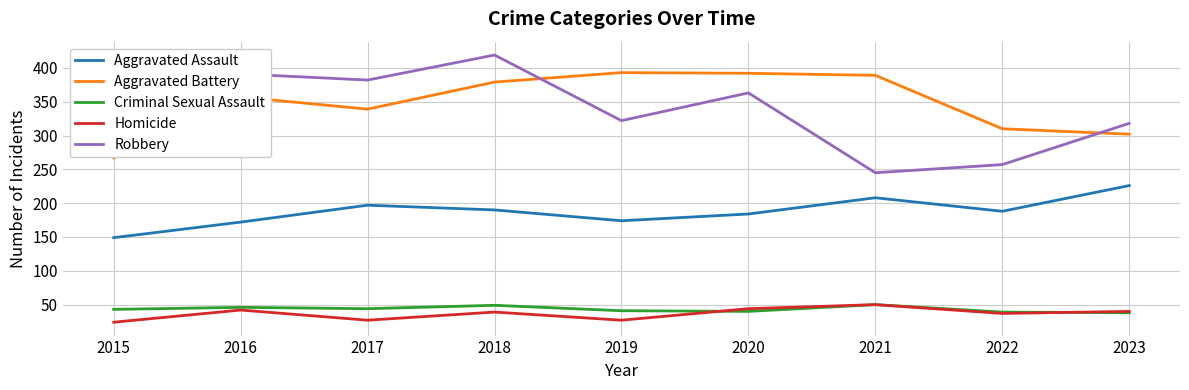

At 2015, list the series in order from largest to smallest.

Robbery, Aggravated Battery, Aggravated Assault, Criminal Sexual Assault, Homicide